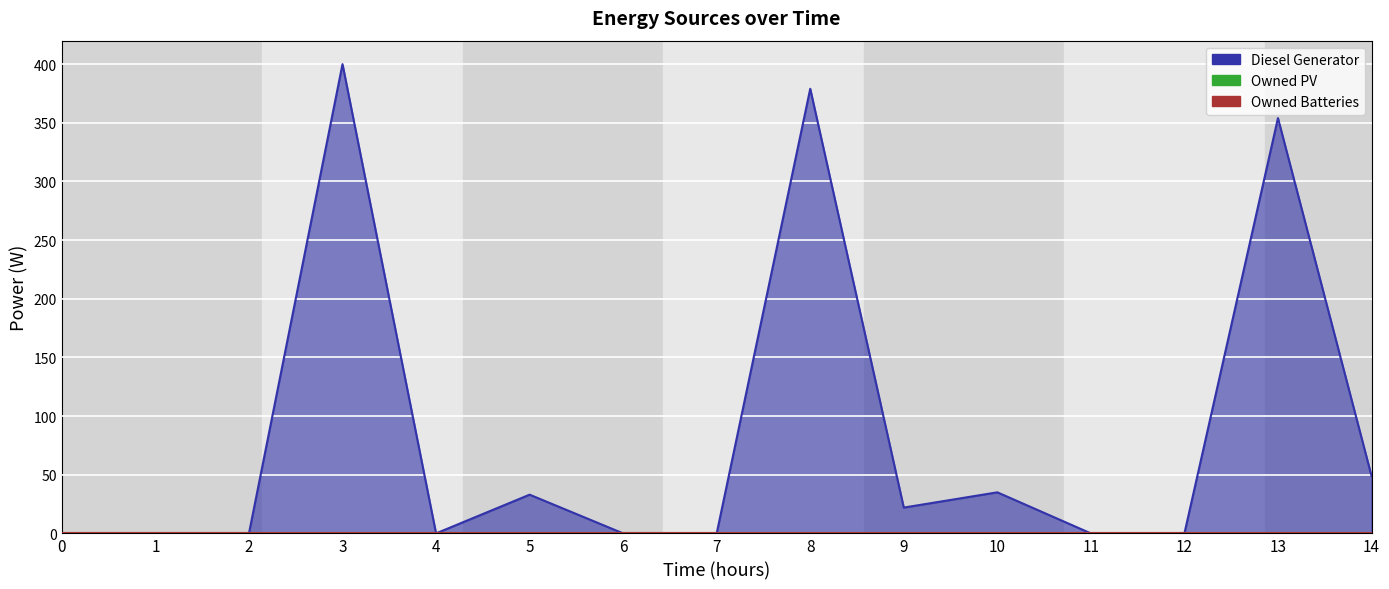

Which series has the largest total across all categories?

Diesel Generator